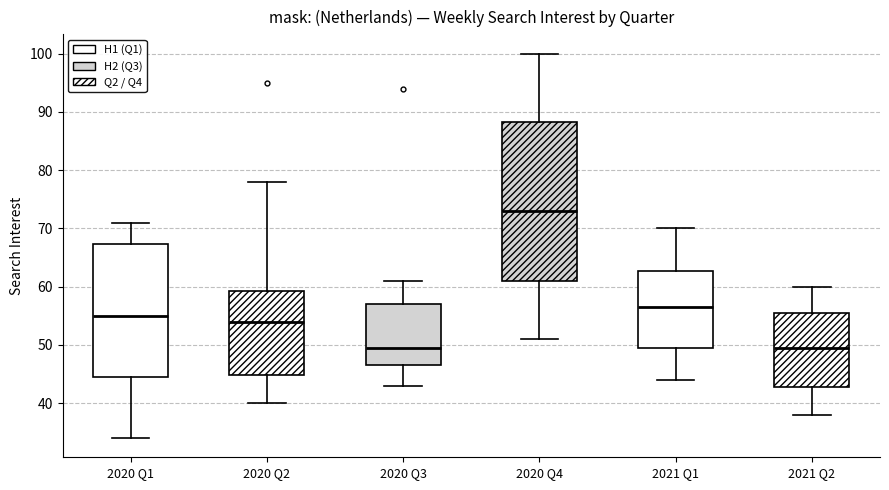

Where does the lower whisker of the box for 2021 Q2 end on the y-axis? The values are not printed on the chart, so give them approximately, as read against the axis.

38